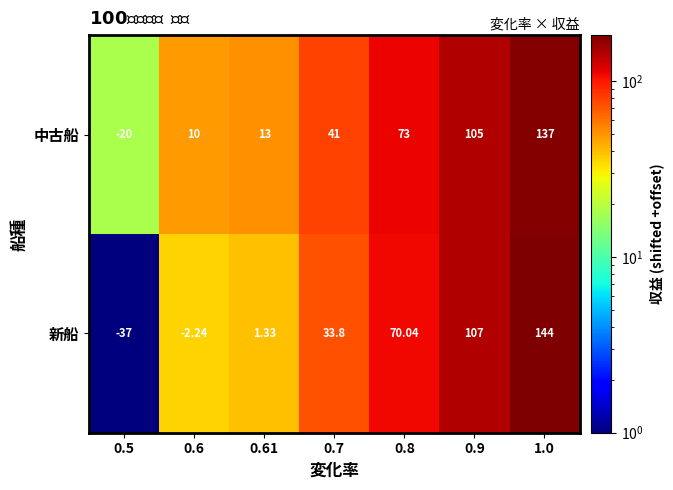

Which series changed the most between 0.9 and 1.0?

新船